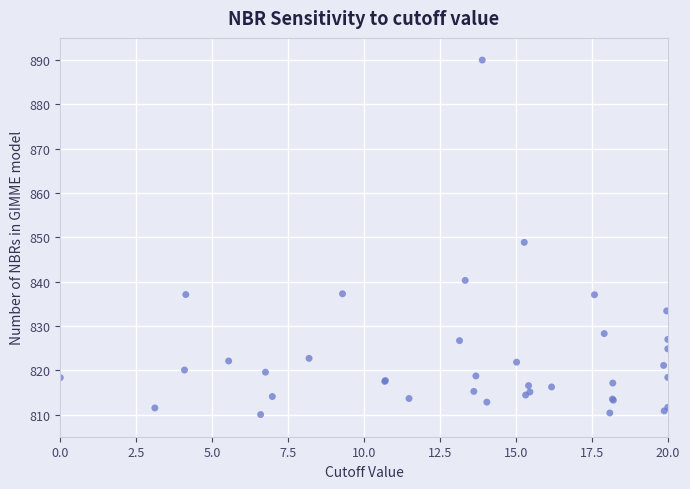

What Y value in the scatter plot is closest to 850?

848.9